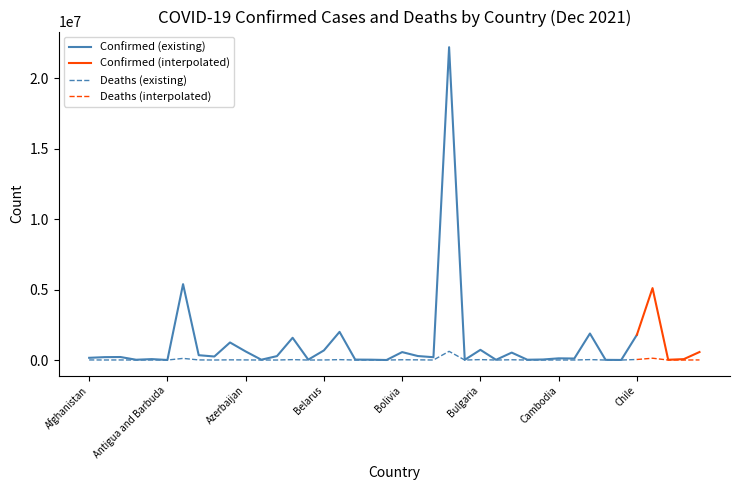

What is the maximum value for Confirmed?

22204941